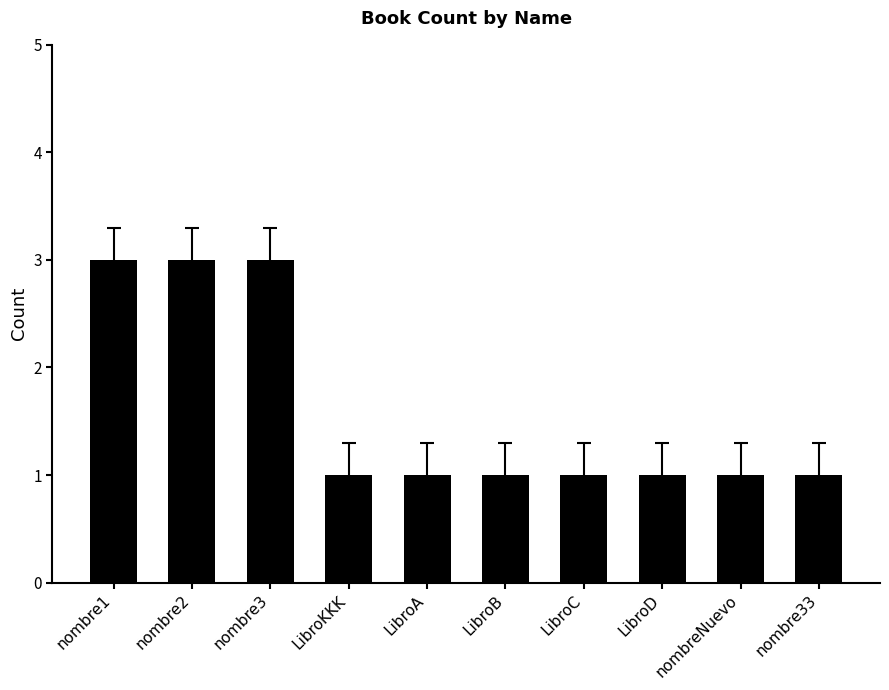

How many bars are there in total?

10